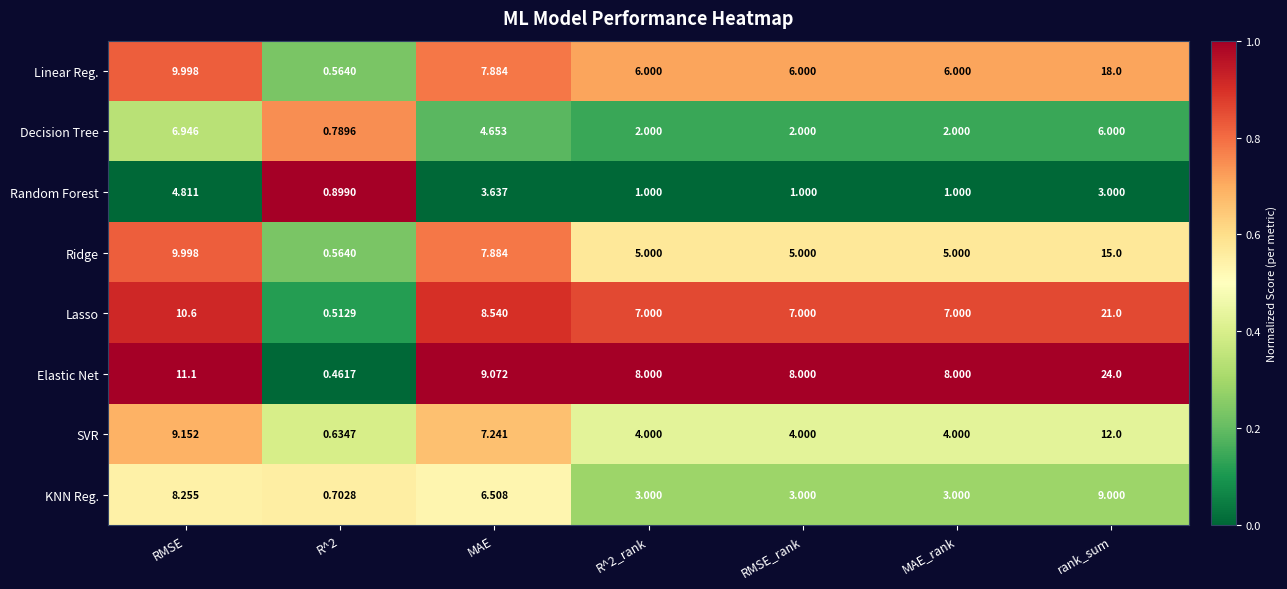

At which label is Linear Reg. closest to 9?

RMSE